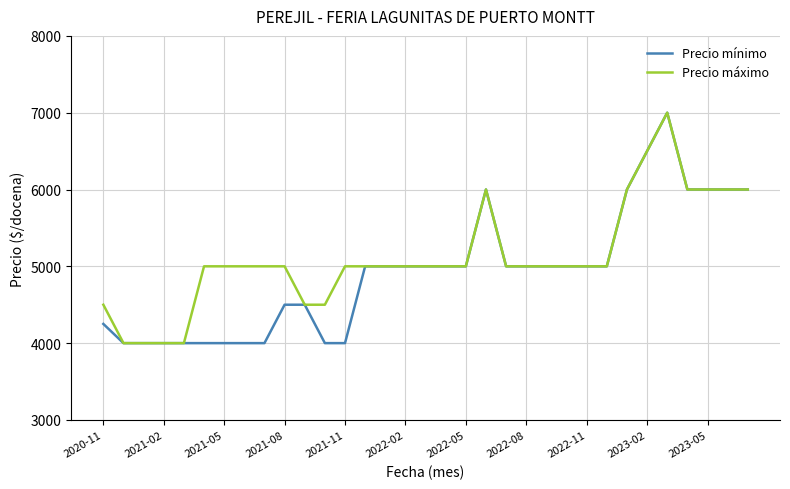

What is the minimum value shown in the chart?

4000